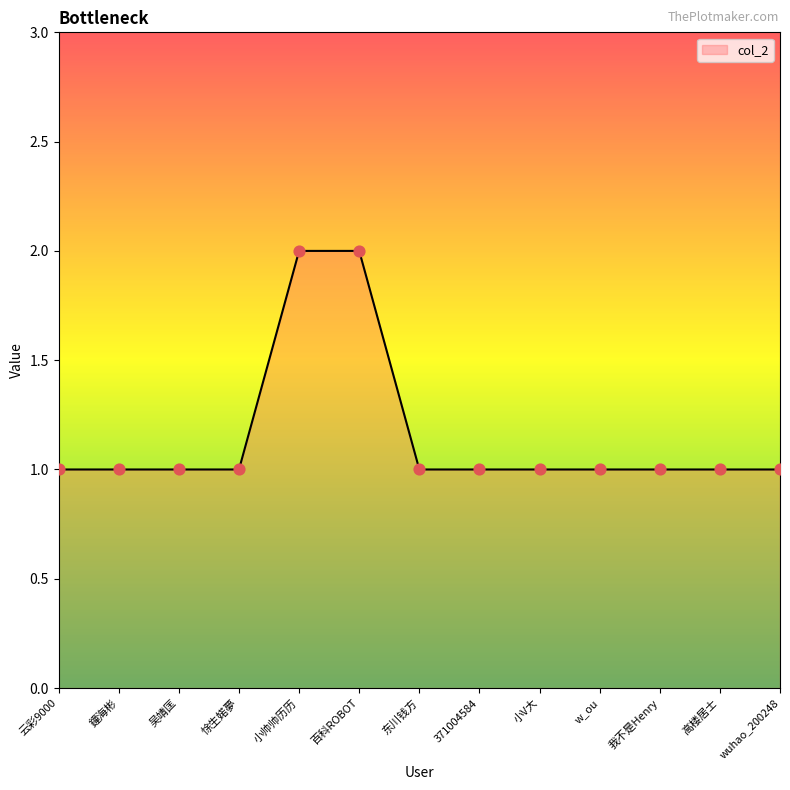

What is the ratio of the value at 百科ROBOT to the value at wuhao_200248?

2.0